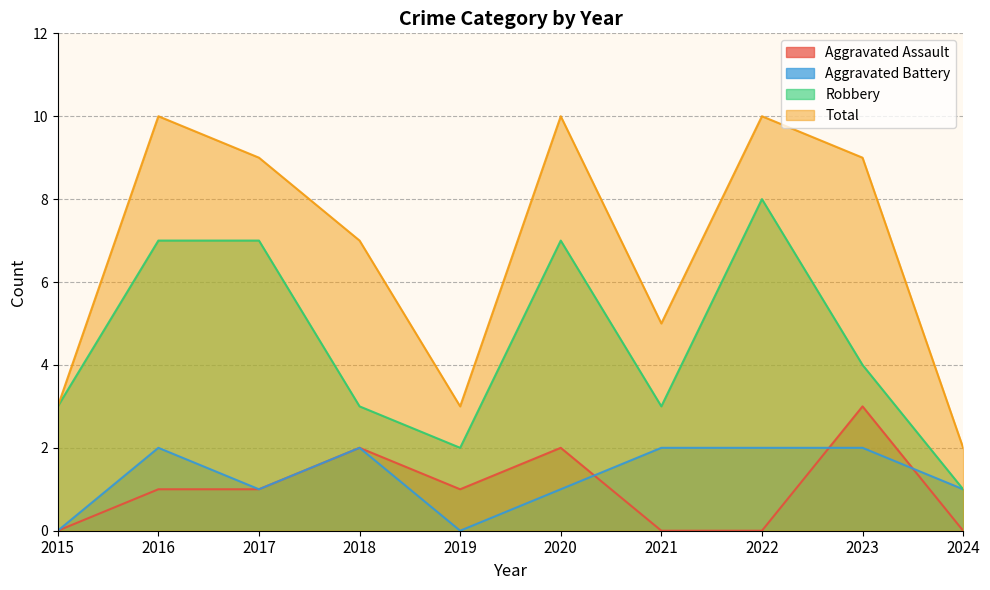

How many lines are shown in the chart?

4